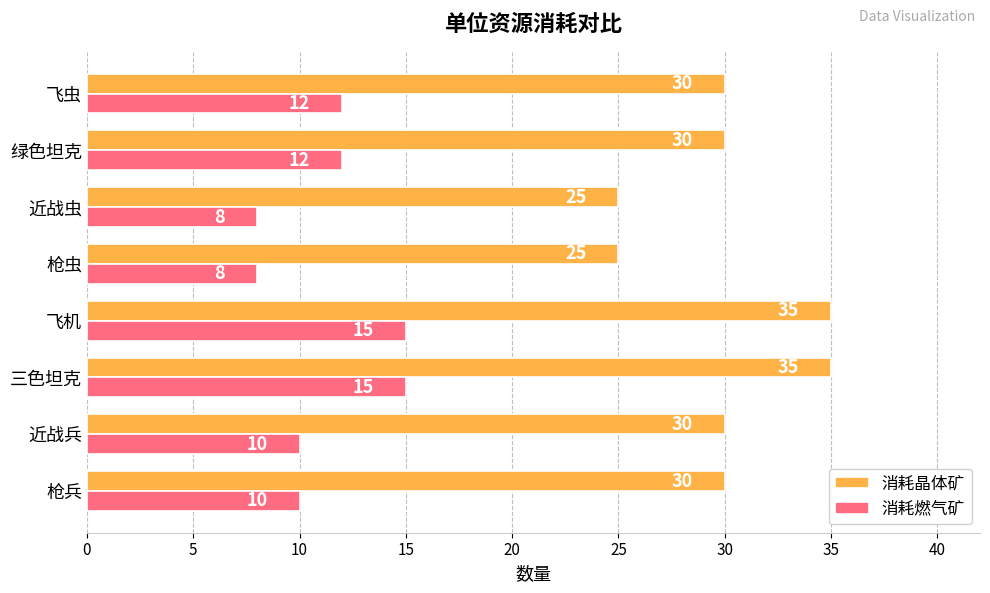

The 消耗燃气矿 series shows 6 at 飞虫. True or false?

False